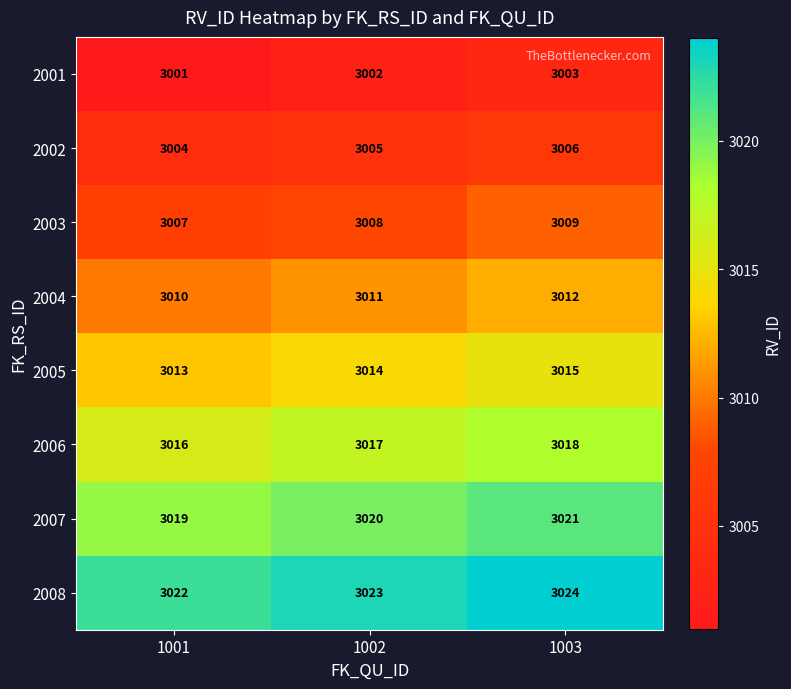

What is the difference between the highest and lowest values at 1002?

21